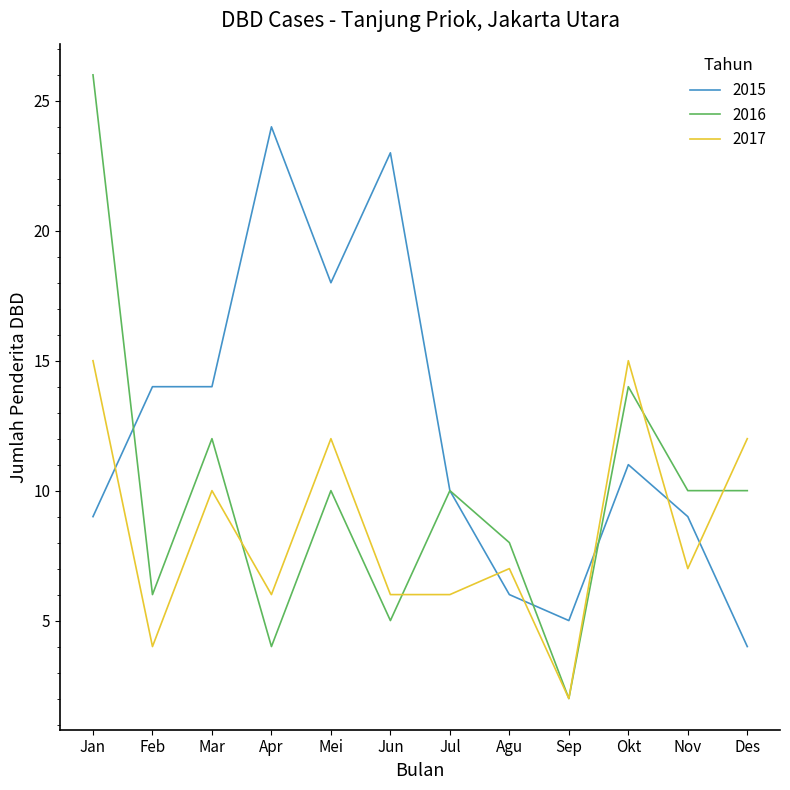

Which series has the widest spread of values?

2016